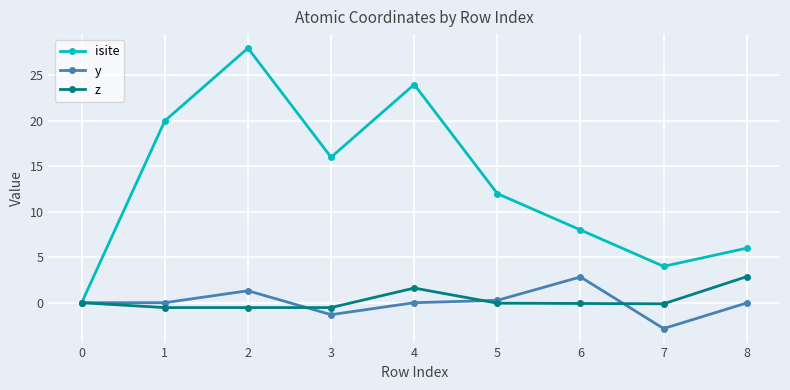

What is the highest value of the z series?

2.9